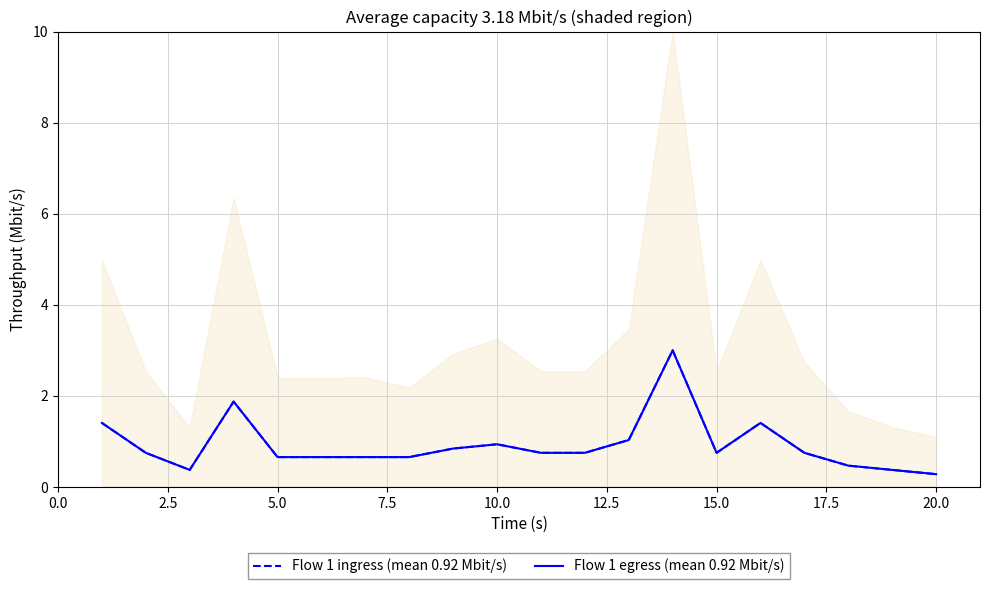

True or false: Flow 1 ingress (mean 0.92 Mbit/s) and Flow 1 egress (mean 0.92 Mbit/s) intersect in this chart.

False